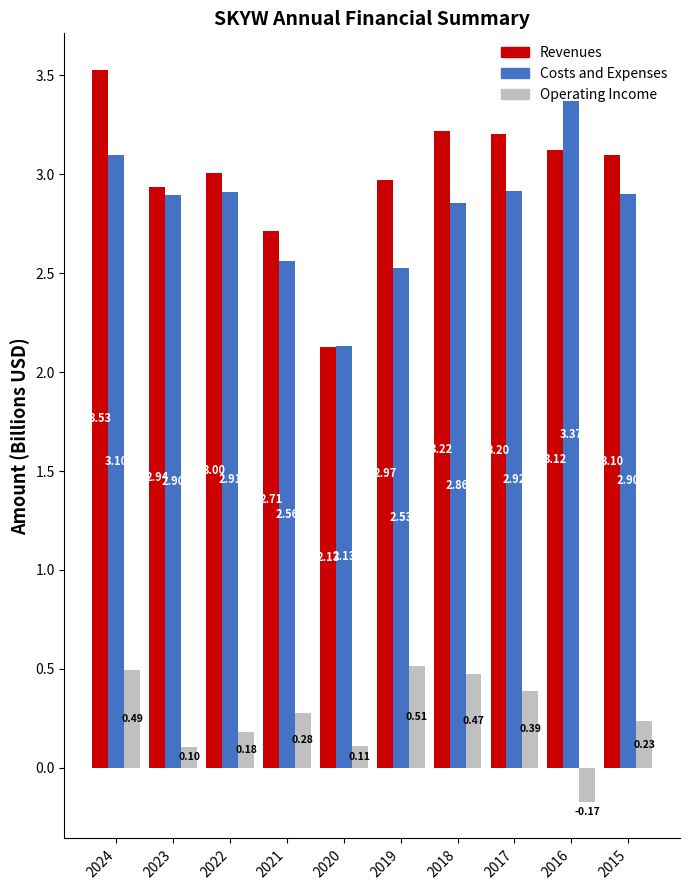

What are all the series names shown in the legend?

Revenues, Costs and Expenses, Operating Income